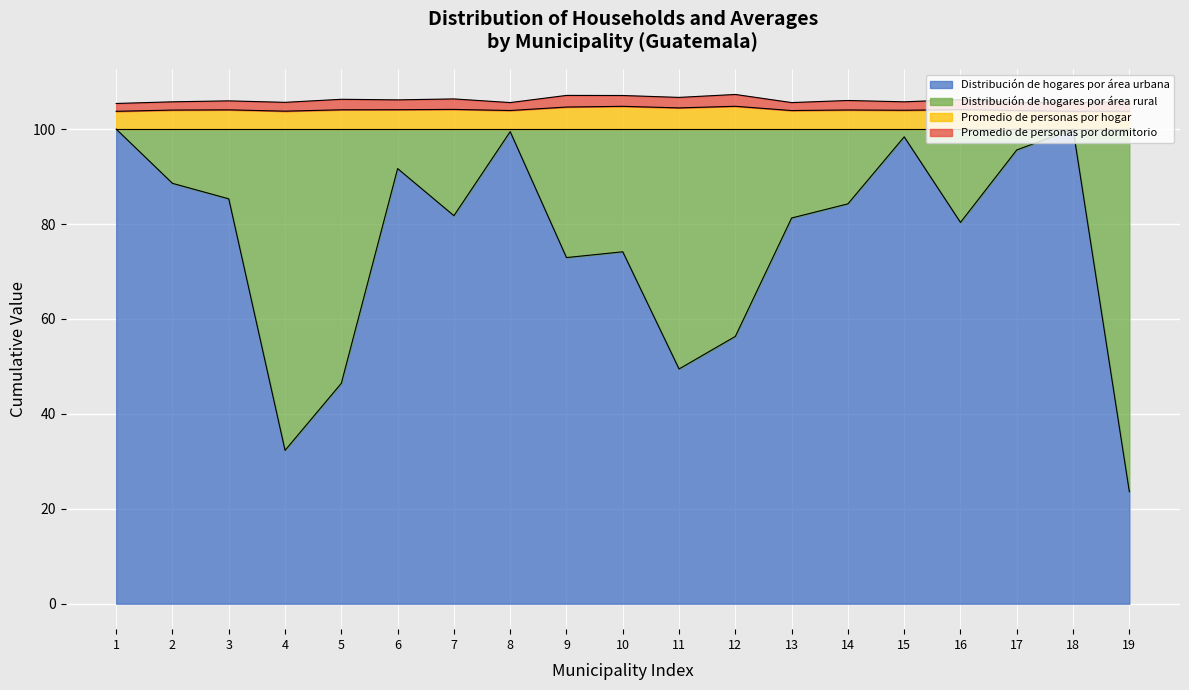

True or false: Promedio de personas por hogar and Distribución de hogares por área urbana intersect in this chart.

False